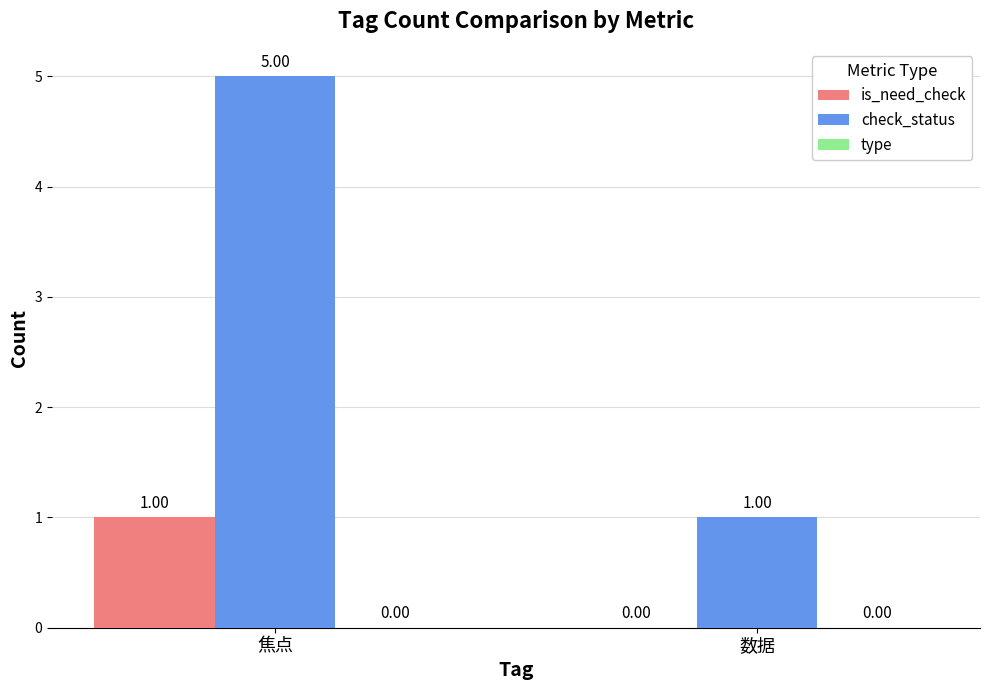

What is the sum of all check_status values?

6